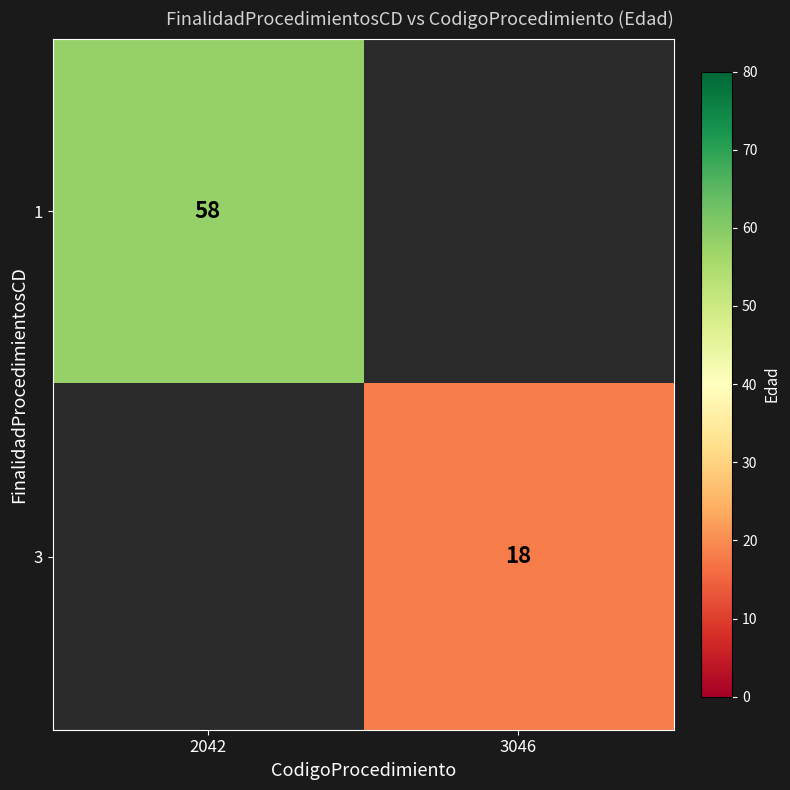

Is it true that 1 equals 58 at 2042?

True